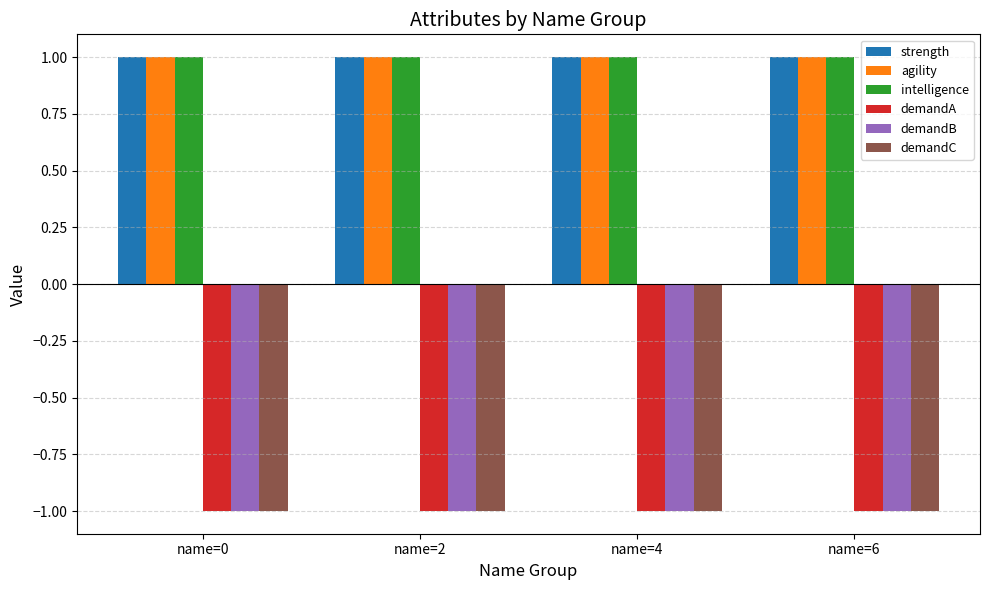

Is the value of strength at name=6 greater than the value of demandC at name=6?

Yes